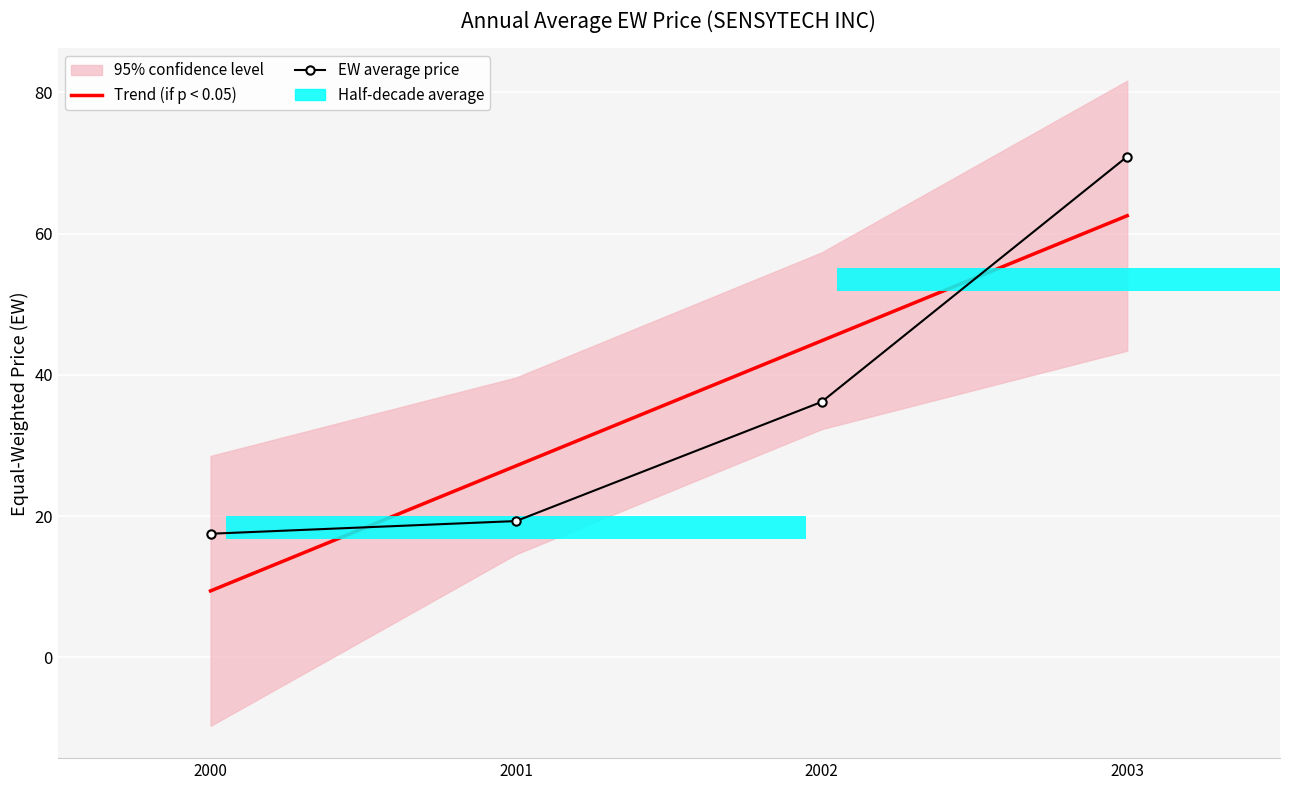

Which category has the lowest value in the EW average price series?

2000